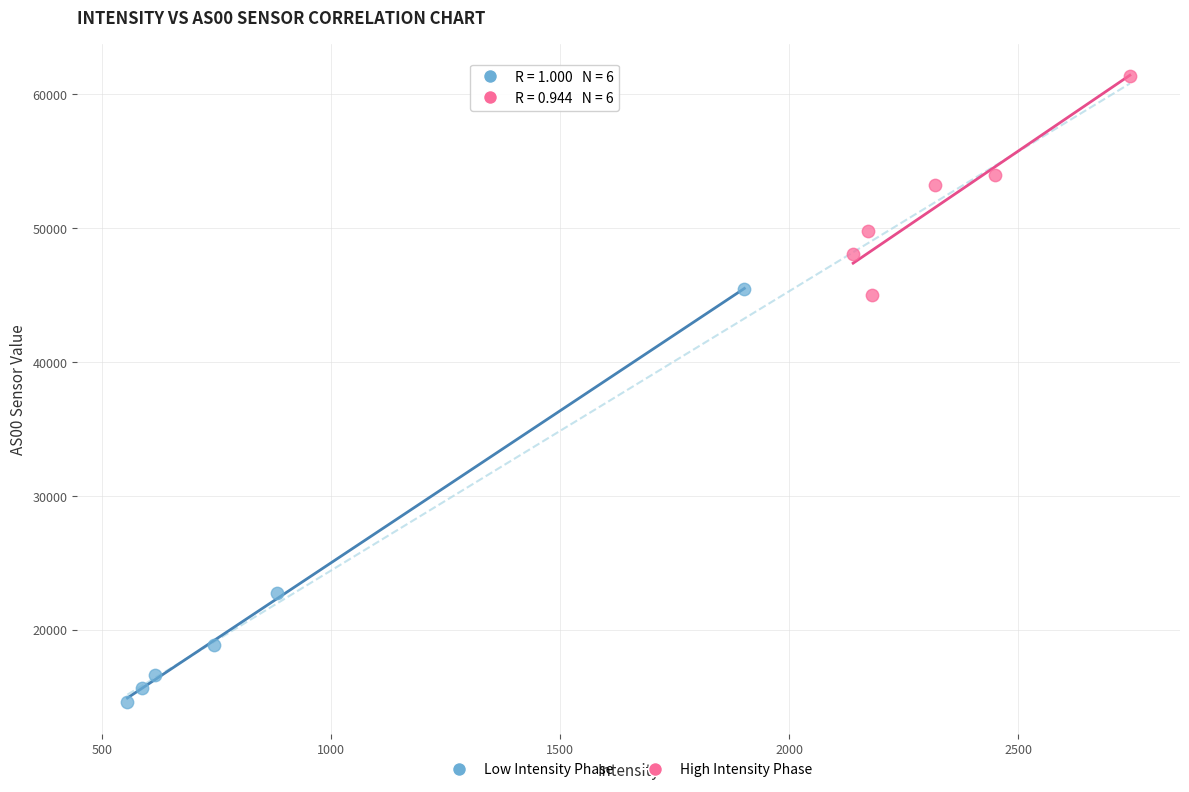

Which series reaches the minimum Y coordinate?

Low Intensity Phase